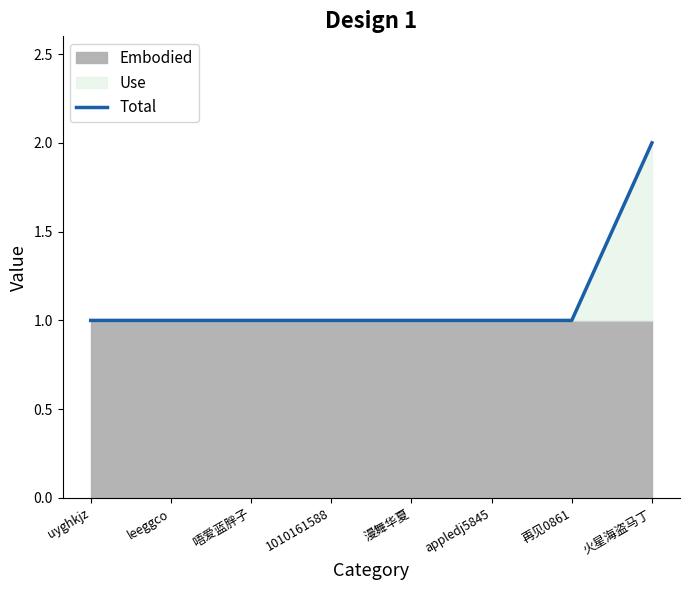

What is the sum of the values at 漫舞华夏 and 1010161588?

2